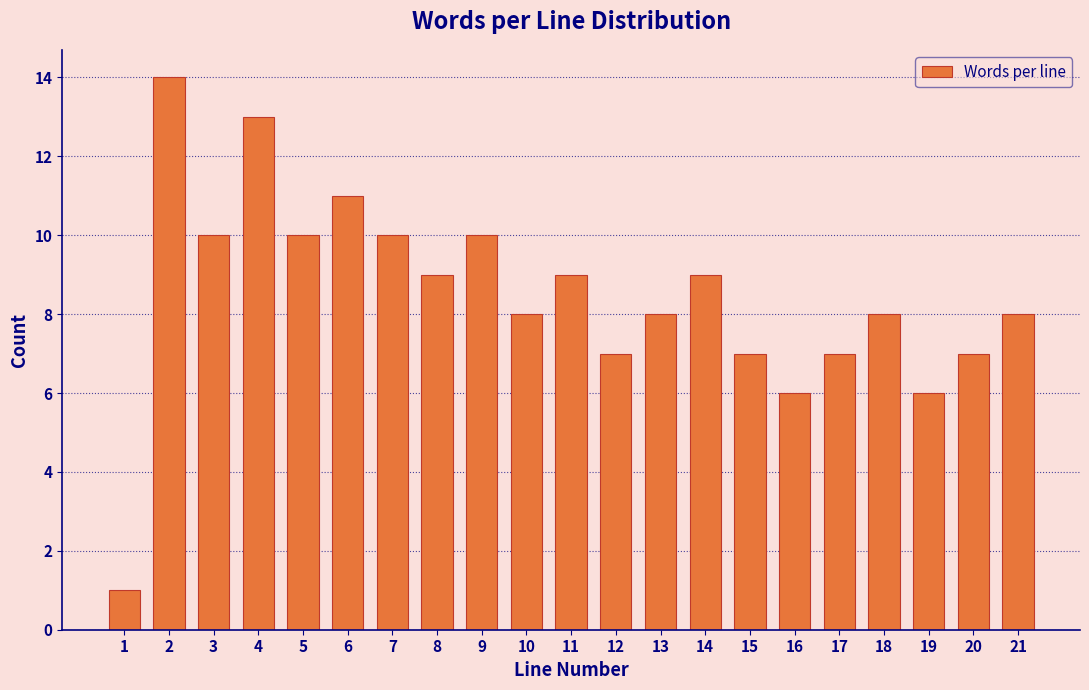

Reading left to right, what are all the values shown in this chart?

1=1	2=14	3=10	4=13	5=10	6=11	7=10	8=9	9=10	10=8	11=9	12=7	13=8	14=9	15=7	16=6	17=7	18=8	19=6	20=7	21=8